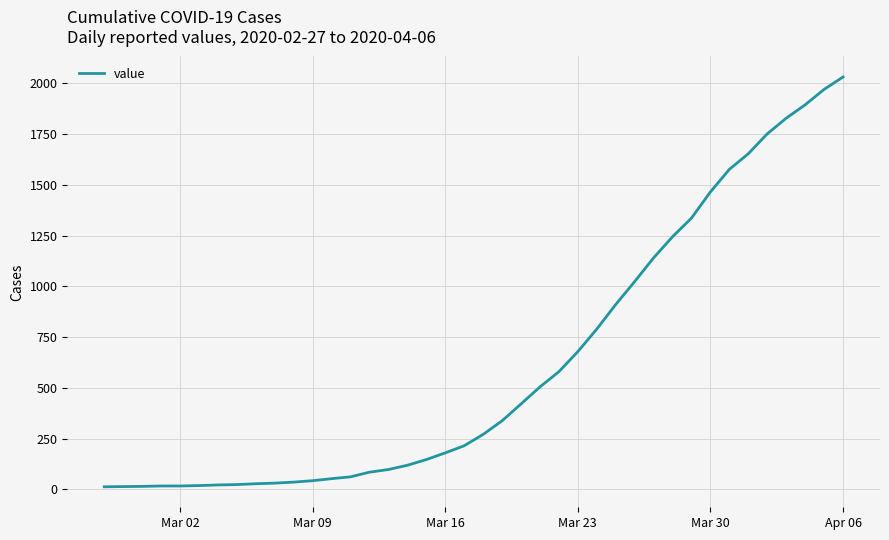

What is the maximum value shown in the chart?

2032